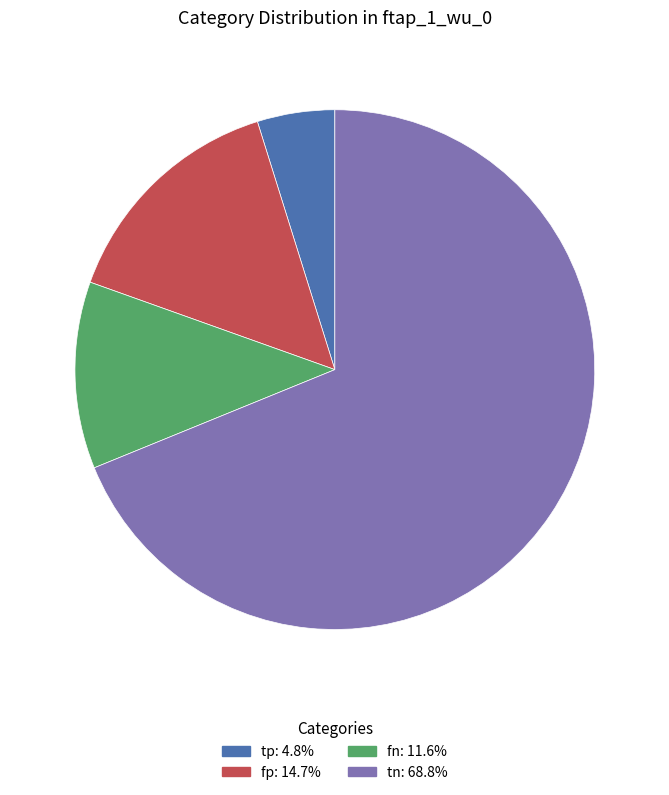

Is there any slice that represents more than half of the pie?

Yes